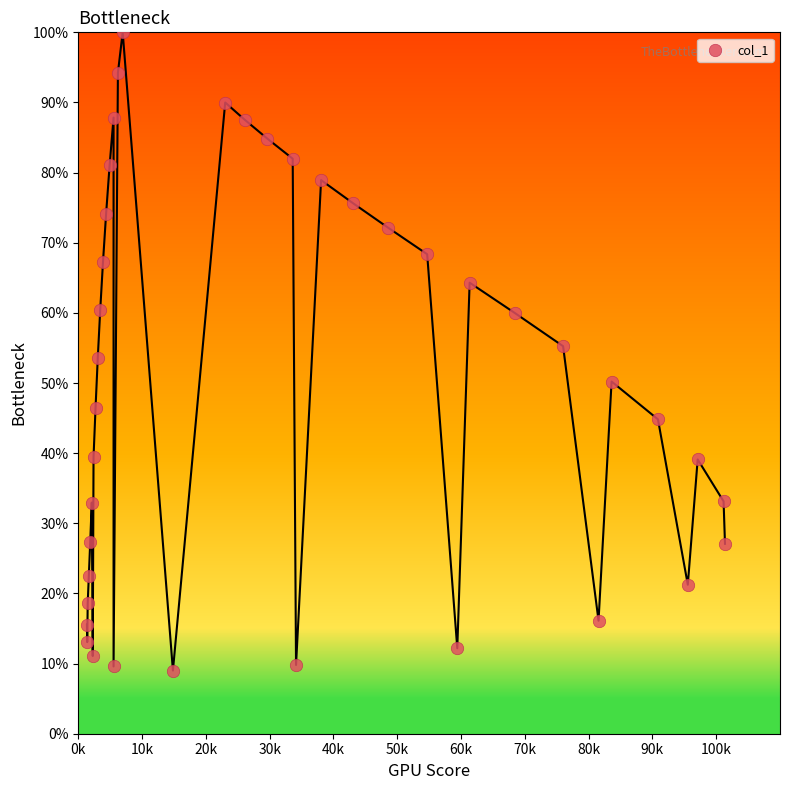

What is the range of Y values (max minus min)?

91.0